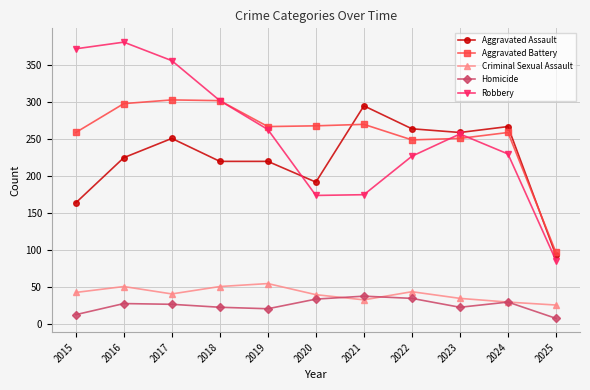

Which series changed the most between 2021 and 2023?

Robbery